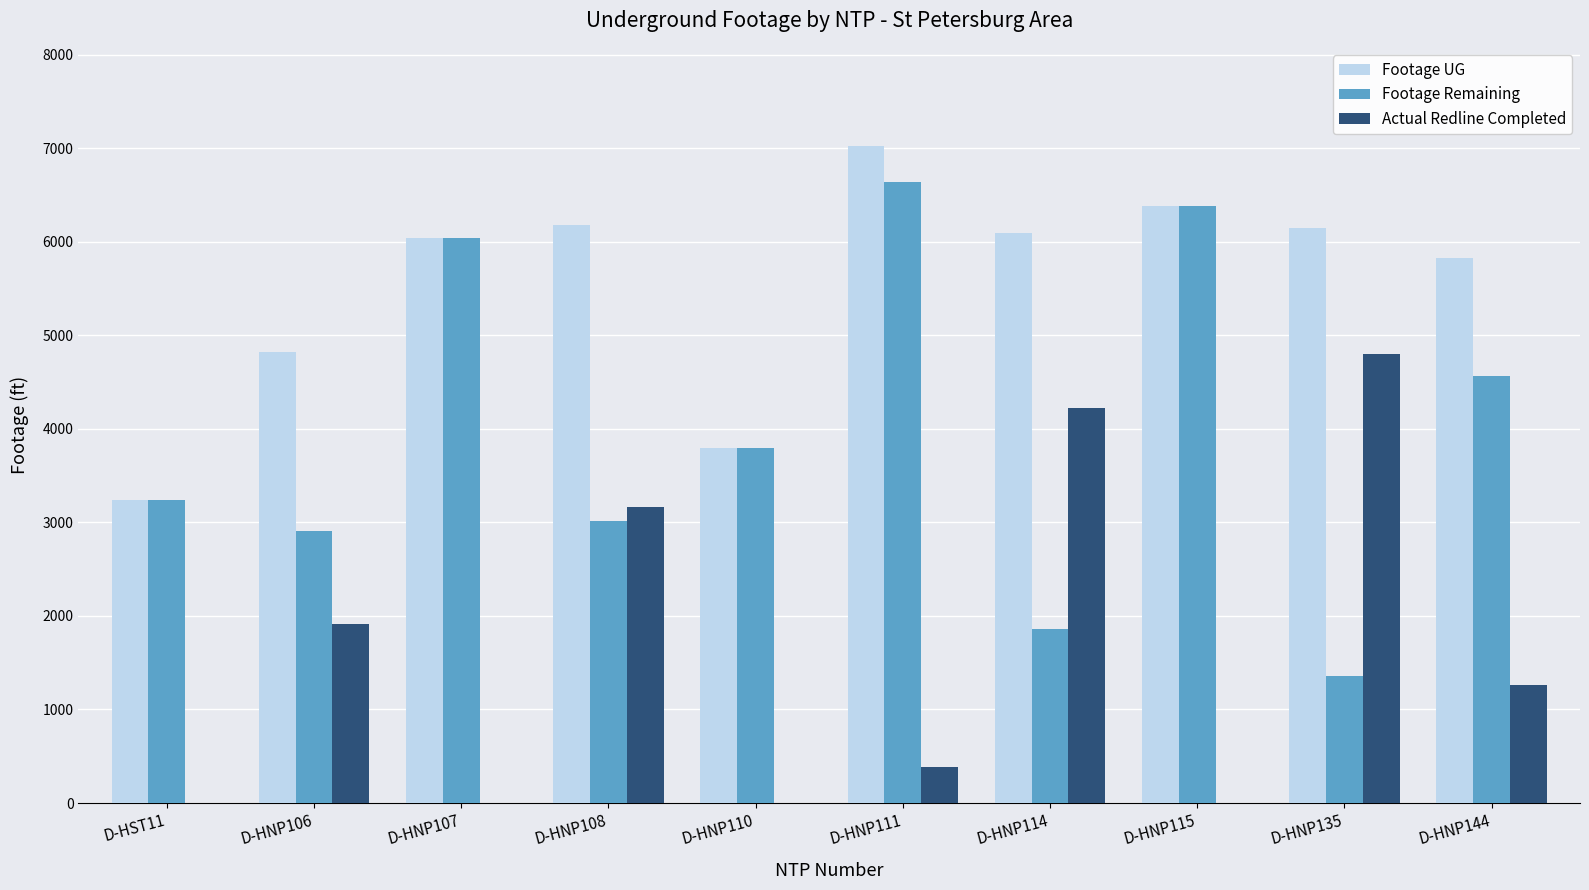

Where is Actual Redline Completed nearest to the value 2398?

D-HNP106